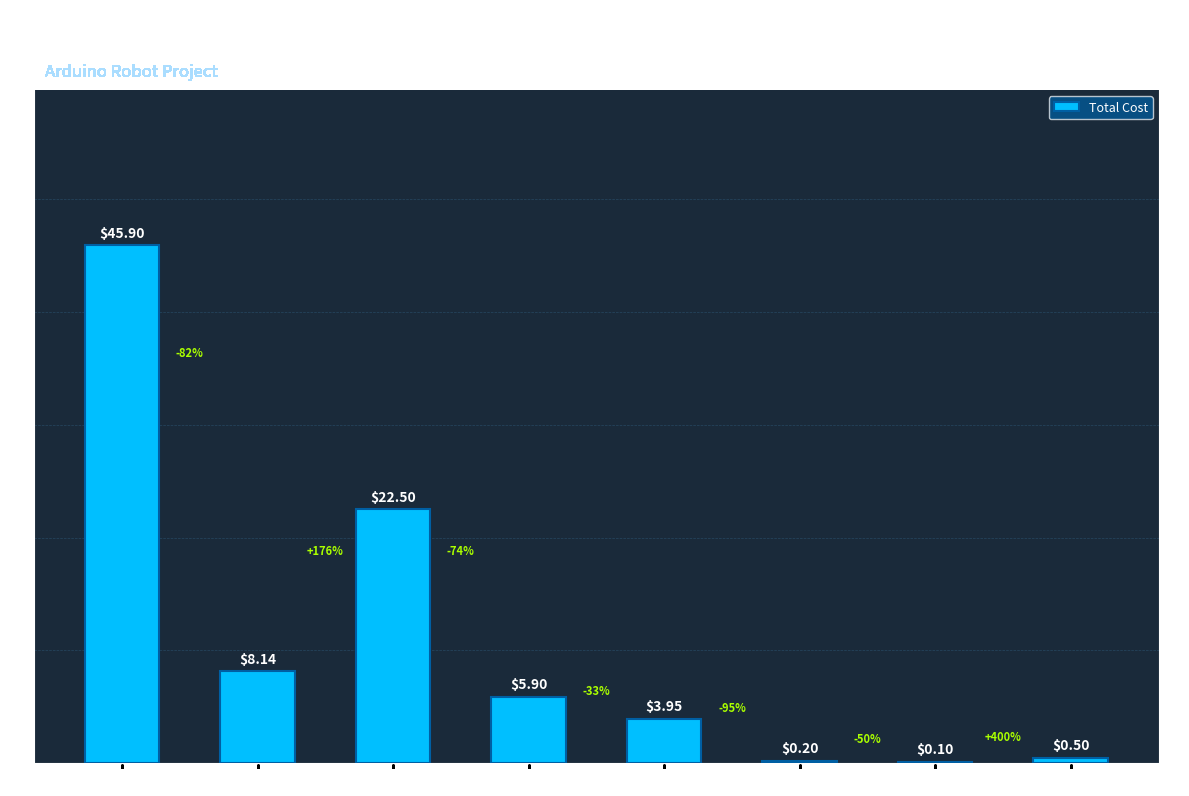

The value at Assorted Wires is 0.5. True or false?

True